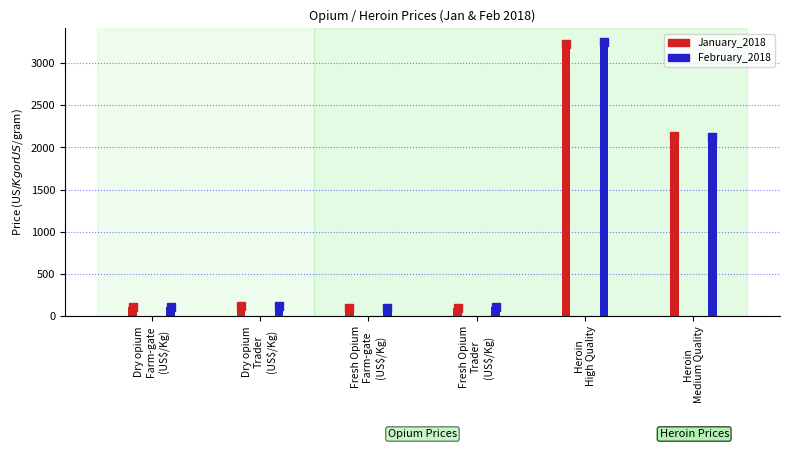

How many bars are there in each group?

2